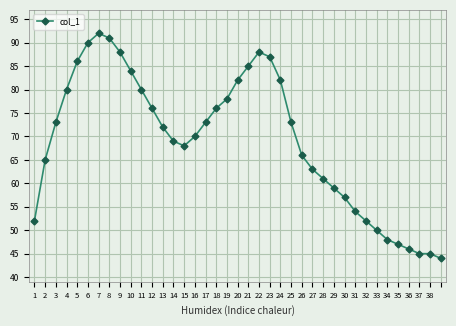

What is the sum of all values?

2697